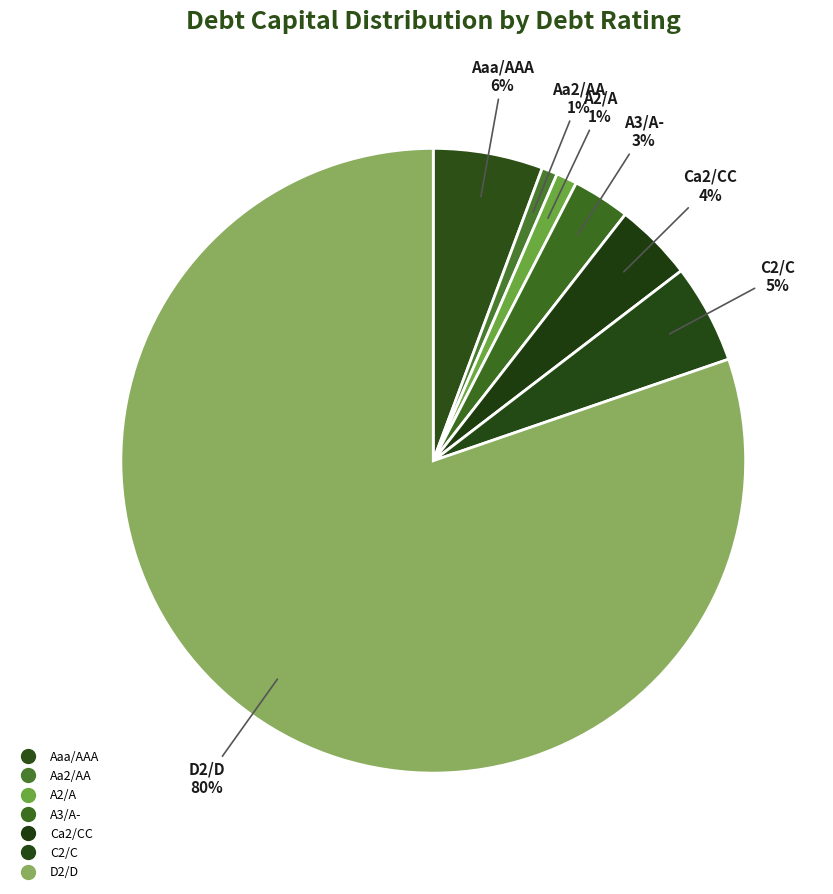

How many slices are in this pie chart?

7